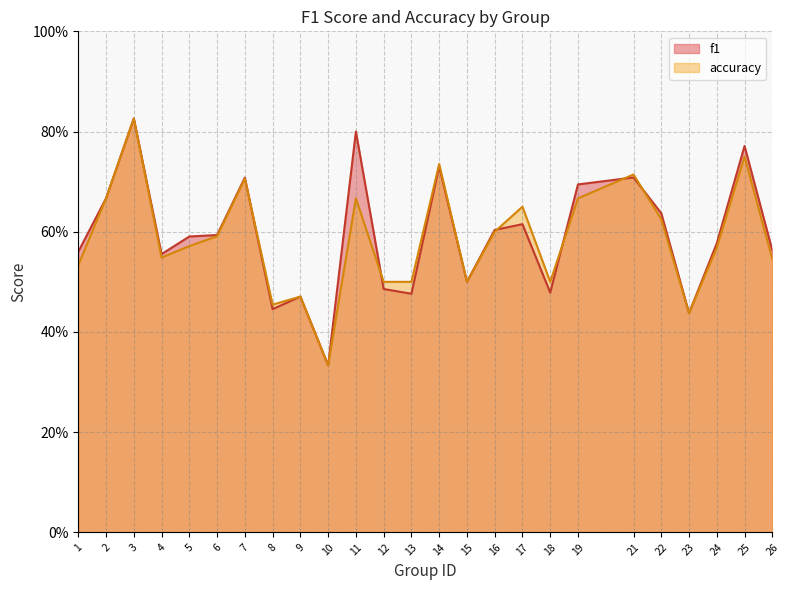

Where is f1 nearest to the value 0?

10